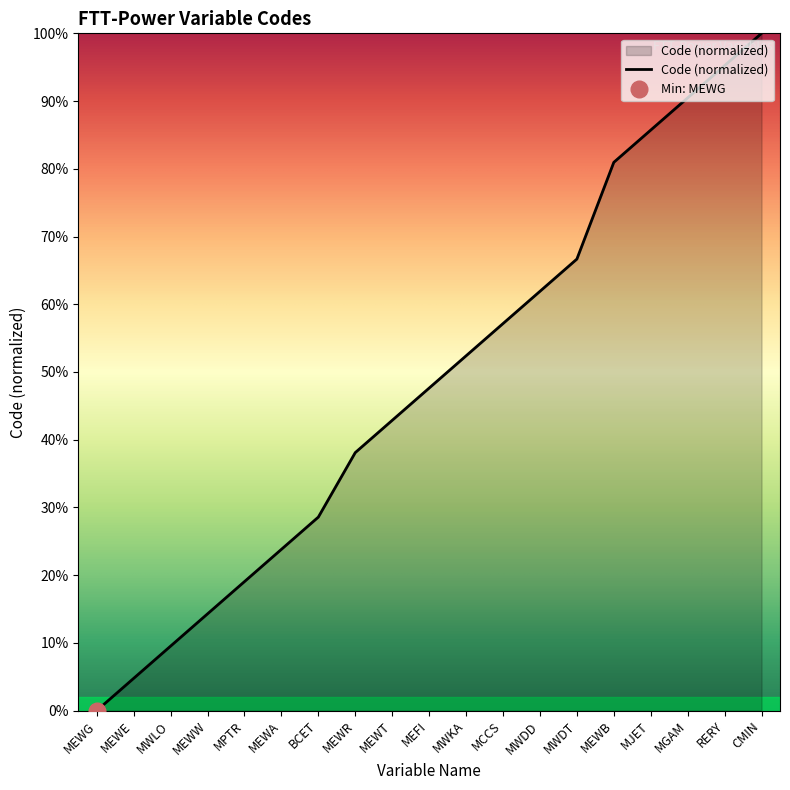

How many lines are shown in the chart?

1